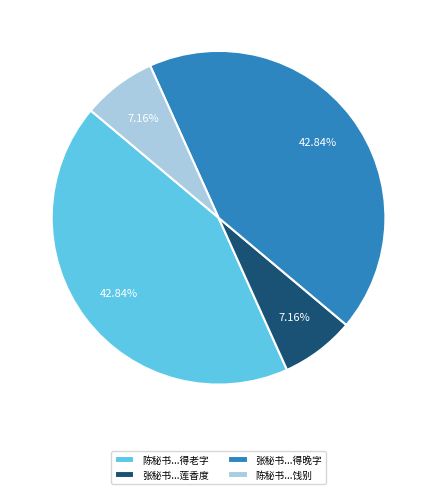

Is there any slice that represents more than half of the pie?

No